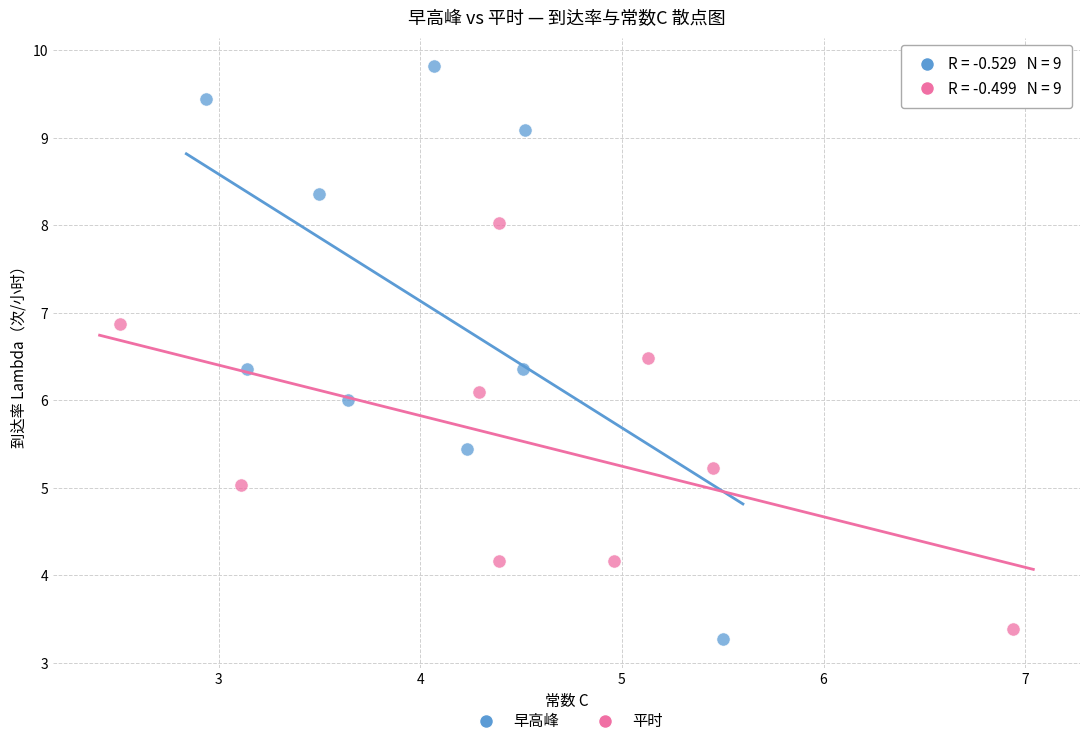

Which series reaches the maximum Y coordinate?

早高峰